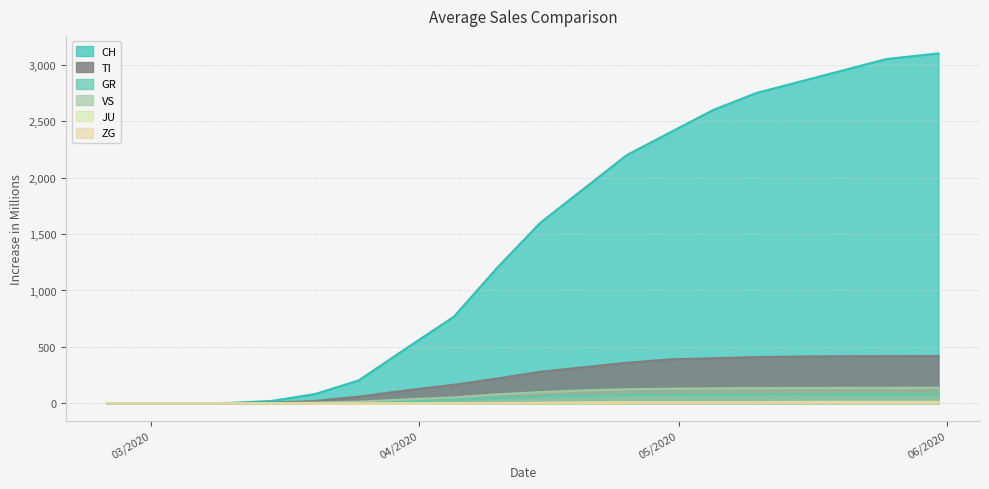

True or false: ZG and CH intersect in this chart.

False